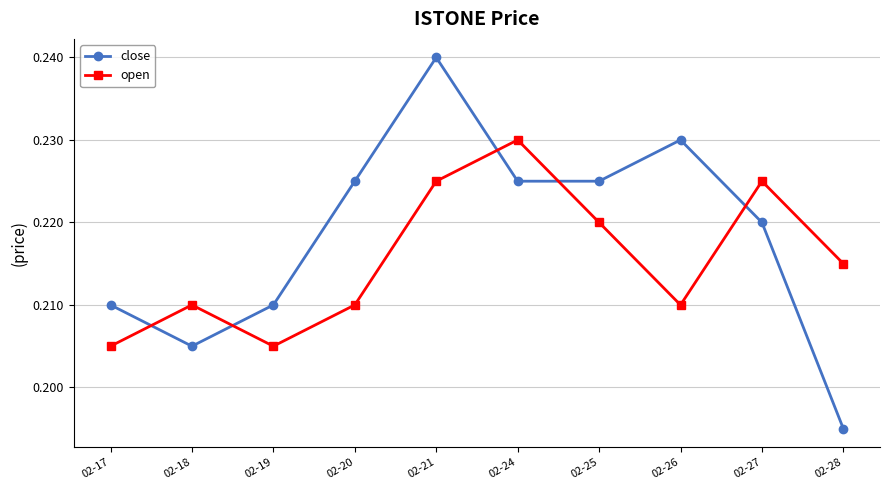

How many lines are shown in the chart?

2